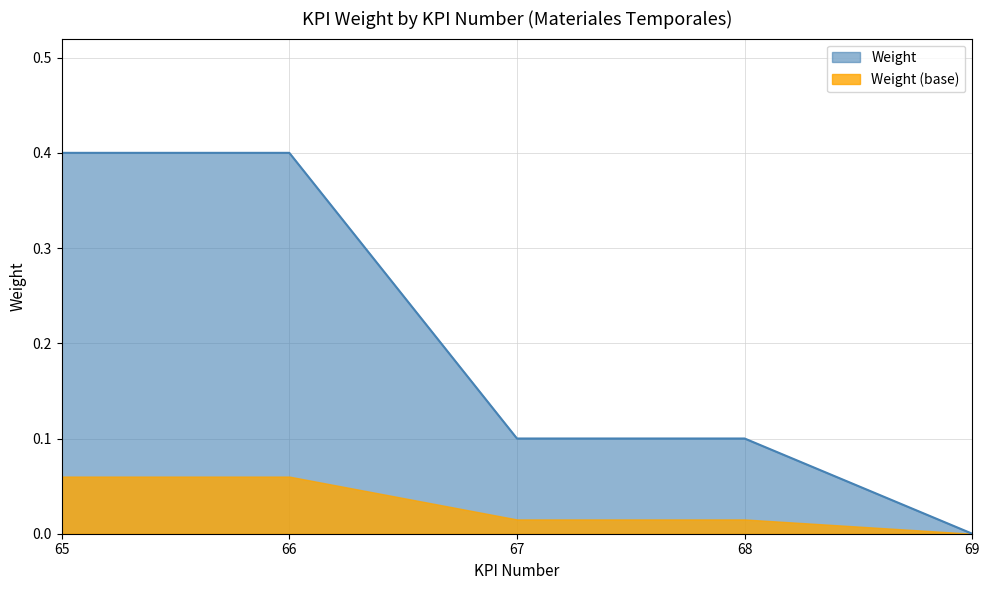

How many values exceed 0?

4